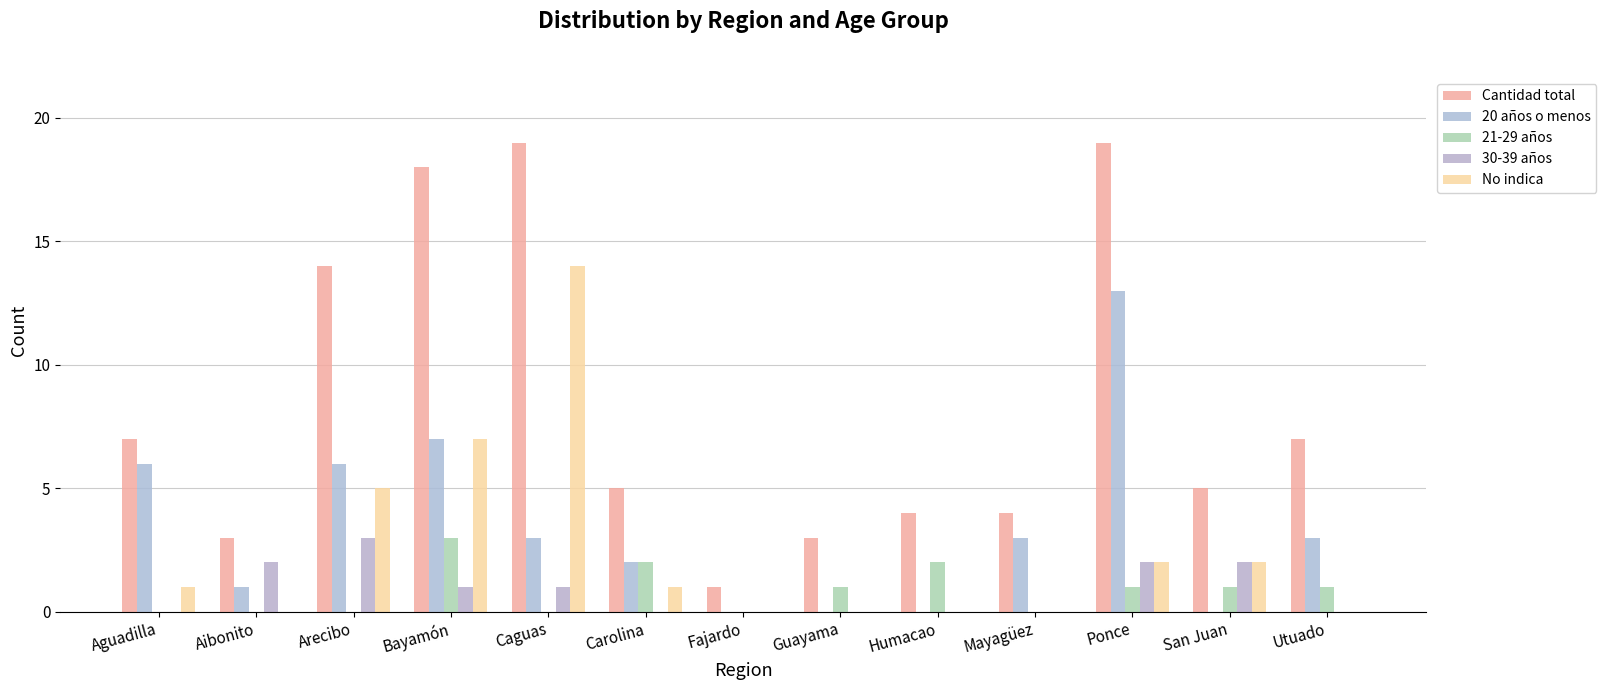

How many groups of bars are there?

13